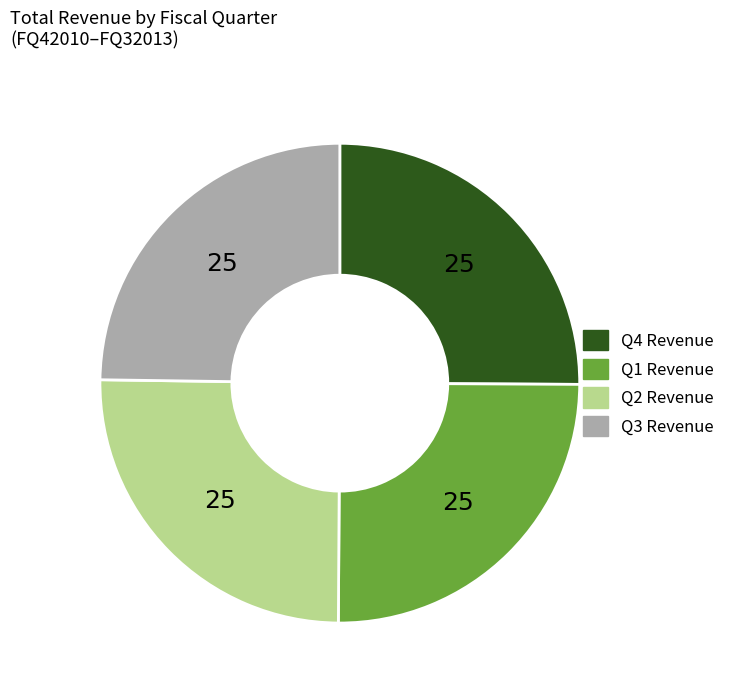

Approximately how many times larger is the value at Q3 Revenue compared to Q4 Revenue?

1.0